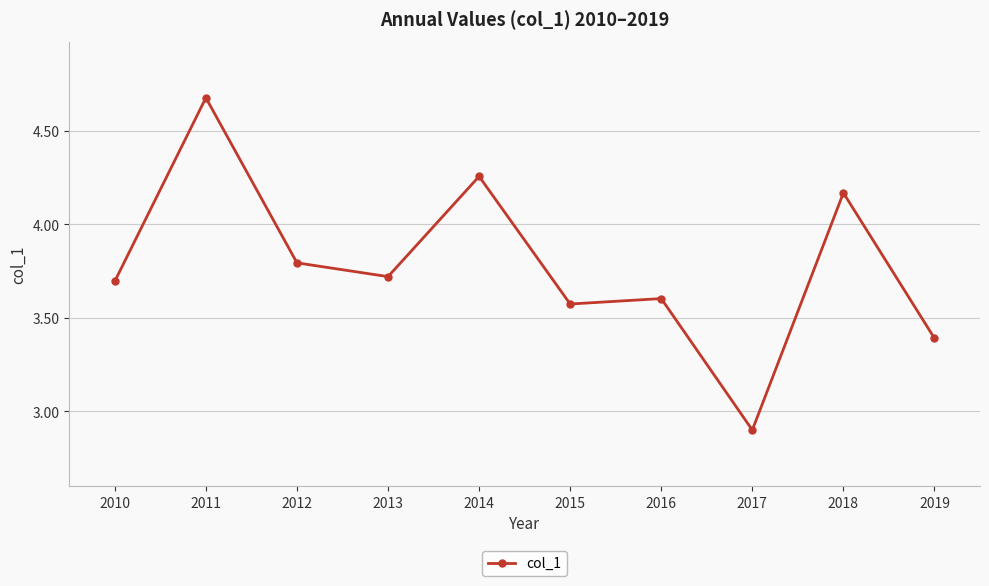

List the labels in order of value, largest first.

2011, 2014, 2018, 2012, 2013, 2010, 2016, 2015, 2019, 2017